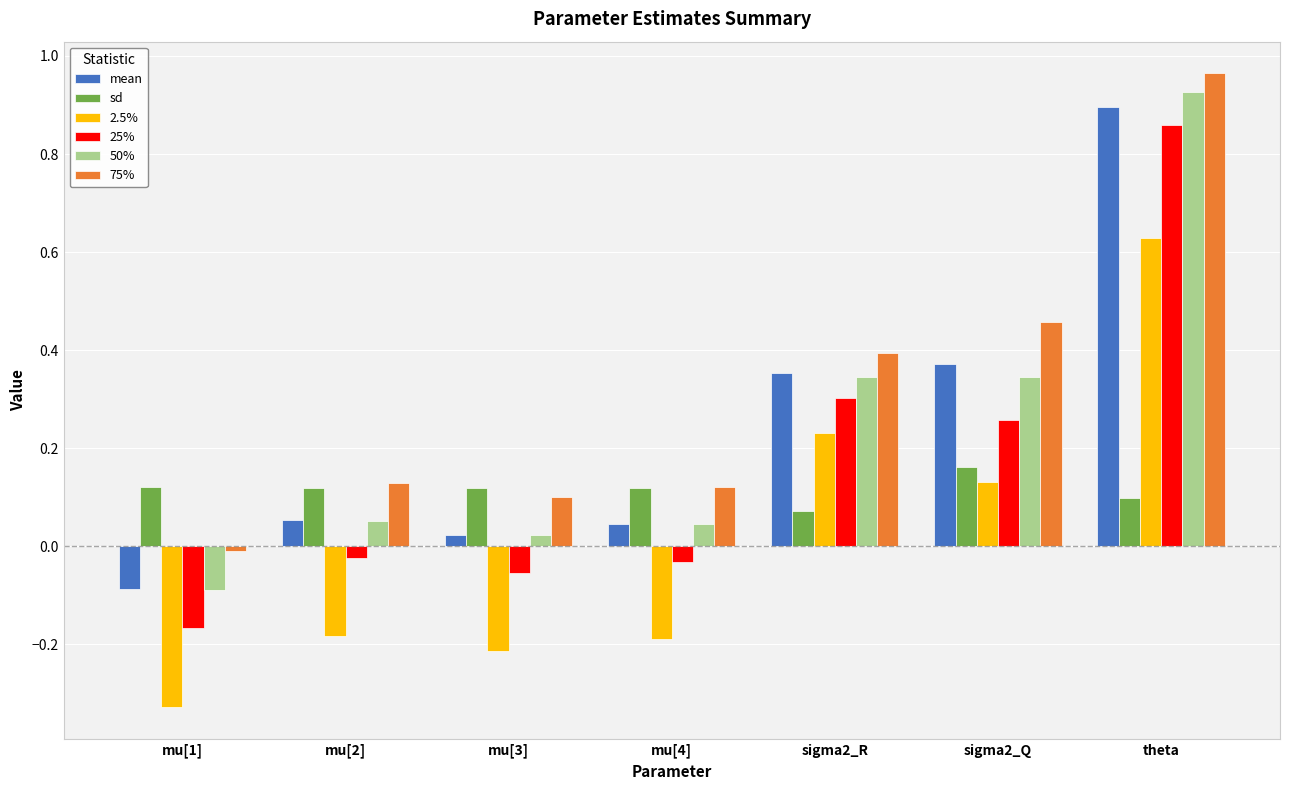

Which category has the lowest value across all series?

mu[1]